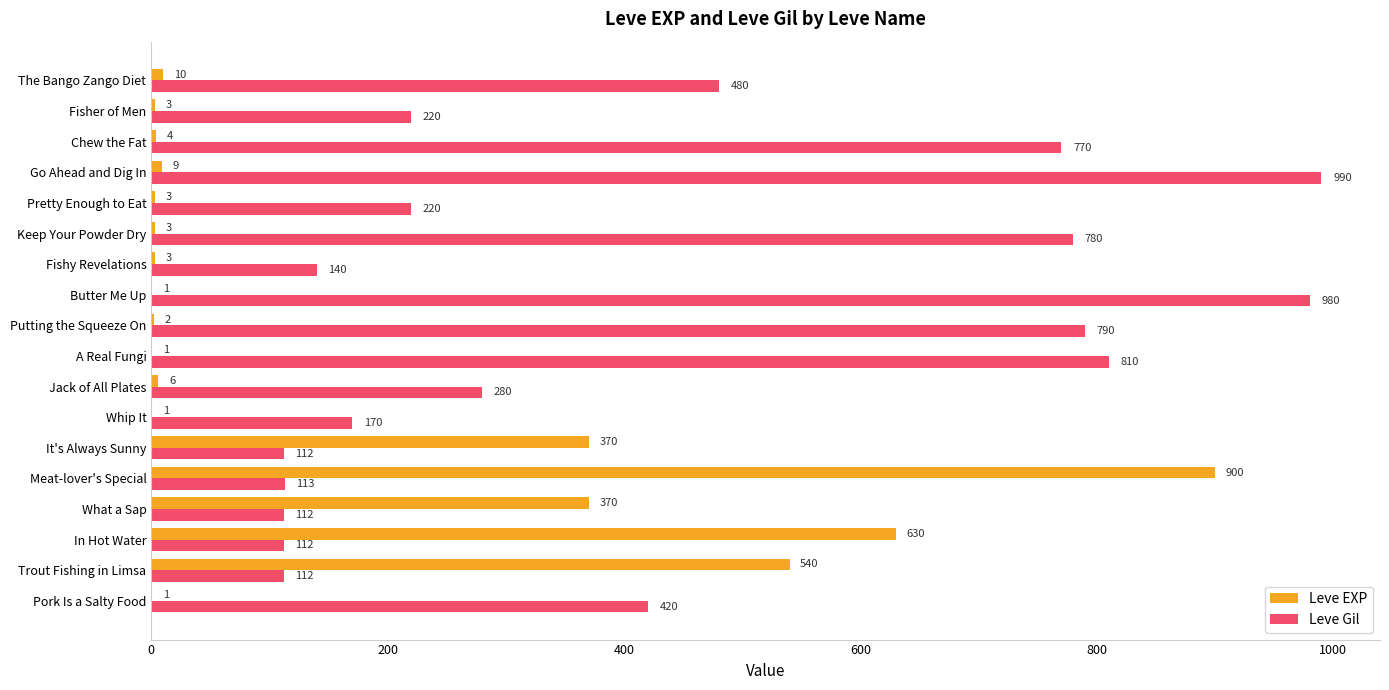

What is the sum of all Leve Gil values?

7611